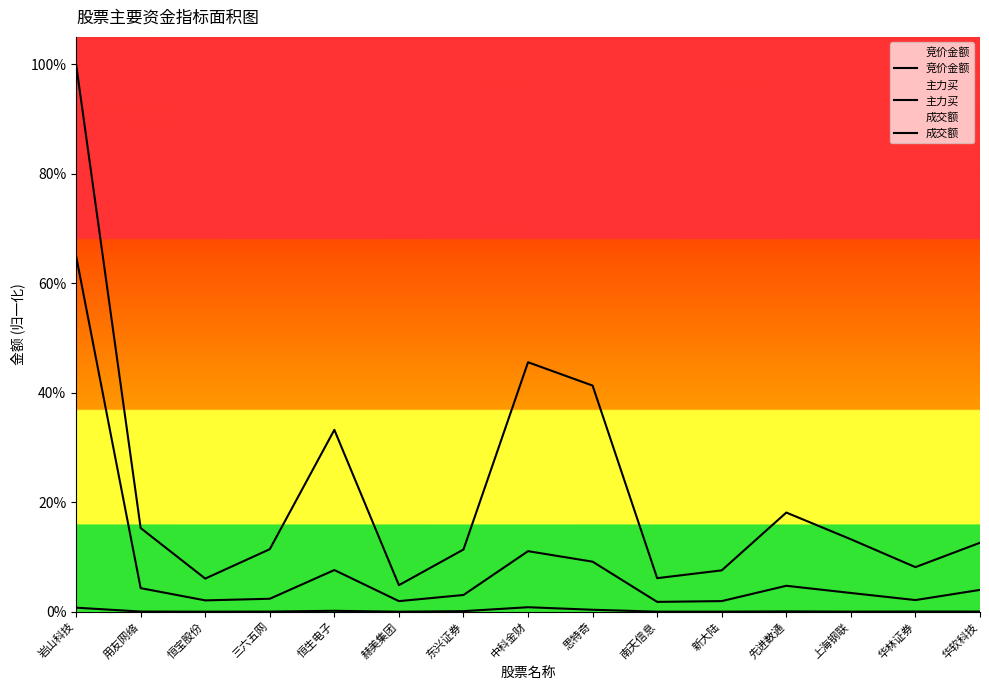

Reading left to right, extract all data points from this chart.

竞价金额: 岩山科技=0.0	用友网络=0.0	恒宝股份=0.0	三六五网=0.0	恒生电子=0.0	赫美集团=0.0	东兴证券=0.0	中科金财=0.0	思特奇=0.0	南天信息=0.0	新大陆=0.0	先进数通=0.0	上海钢联=0.0	华林证券=0.0	华软科技=0.0
主力买: 岩山科技=0.6	用友网络=0.0	恒宝股份=0.0	三六五网=0.0	恒生电子=0.1	赫美集团=0.0	东兴证券=0.0	中科金财=0.1	思特奇=0.1	南天信息=0.0	新大陆=0.0	先进数通=0.0	上海钢联=0.0	华林证券=0.0	华软科技=0.0
成交额: 岩山科技=1.0	用友网络=0.2	恒宝股份=0.1	三六五网=0.1	恒生电子=0.3	赫美集团=0.0	东兴证券=0.1	中科金财=0.5	思特奇=0.4	南天信息=0.1	新大陆=0.1	先进数通=0.2	上海钢联=0.1	华林证券=0.1	华软科技=0.1